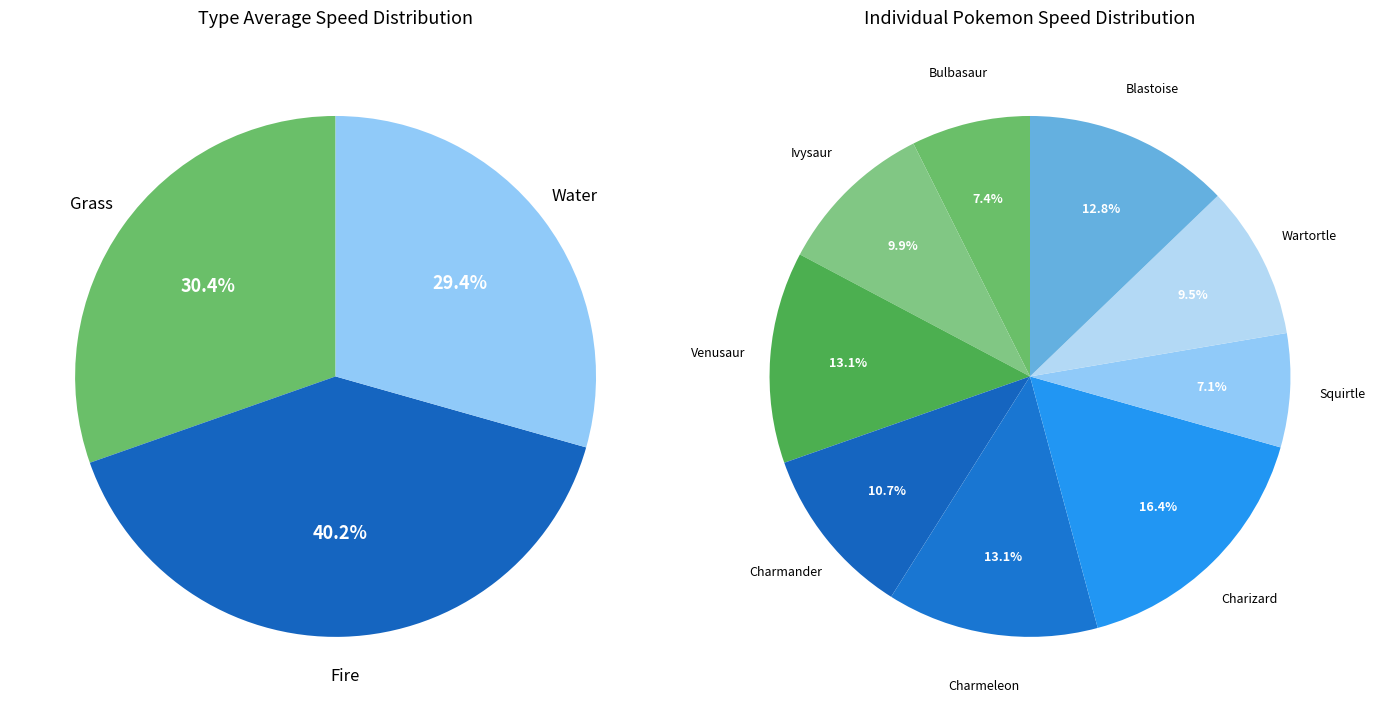

Is it true that Fire is 40% of the pie?

True